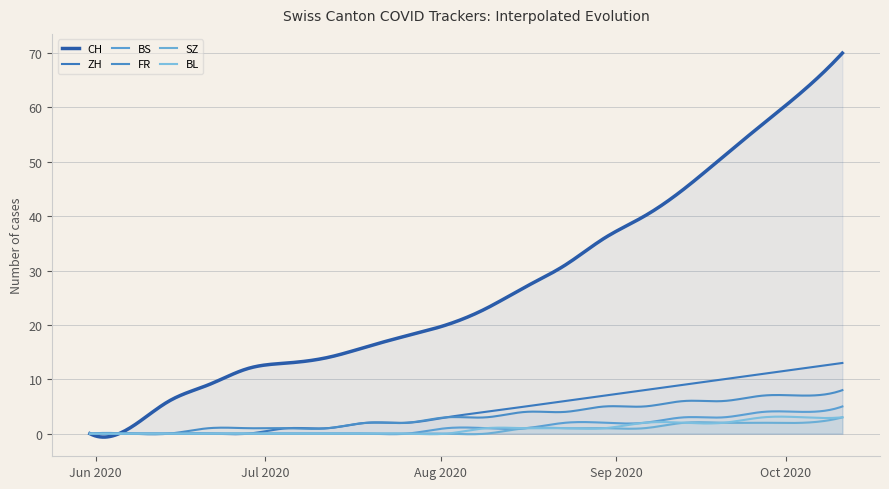

True or false: FR has more than 1 points higher than both neighbors.

True